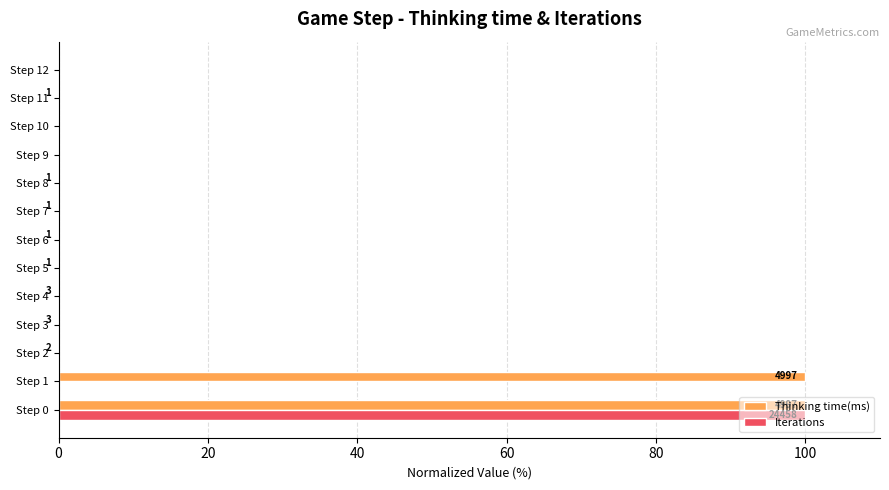

Which series changed the most between Step 0 and Step 2?

Iterations